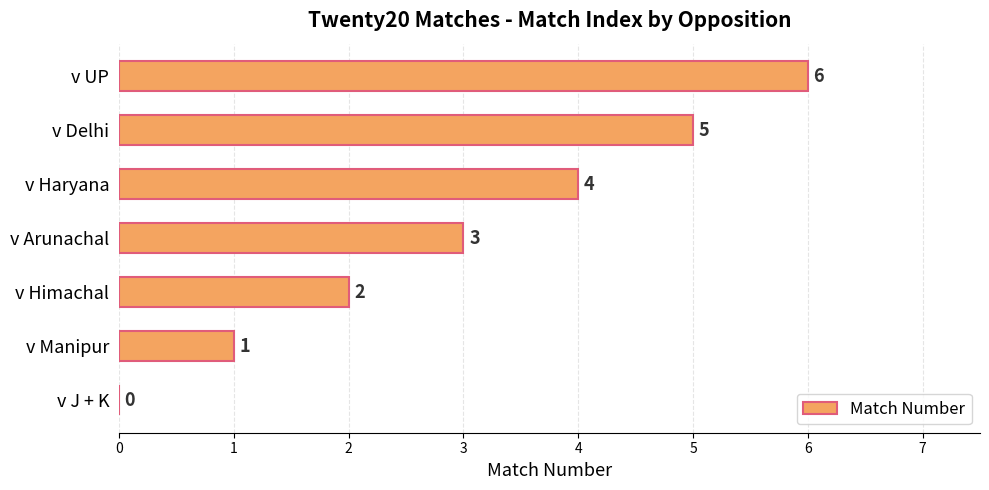

How many series are shown in this chart?

1